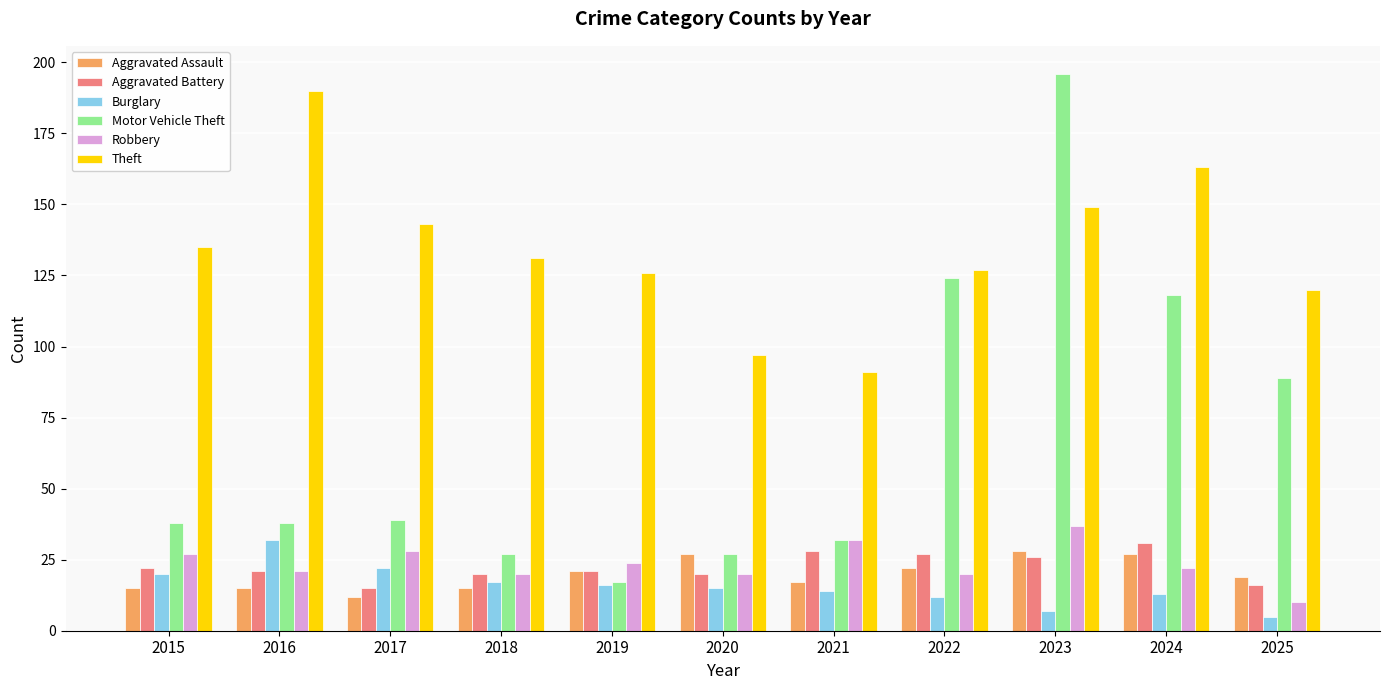

Reading right to left, what are all the values shown in this chart?

Aggravated Assault: 19	27	28	22	17	27	21	15	12	15	15
Aggravated Battery: 16	31	26	27	28	20	21	20	15	21	22
Burglary: 5	13	7	12	14	15	16	17	22	32	20
Motor Vehicle Theft: 89	118	196	124	32	27	17	27	39	38	38
Robbery: 10	22	37	20	32	20	24	20	28	21	27
Theft: 120	163	149	127	91	97	126	131	143	190	135